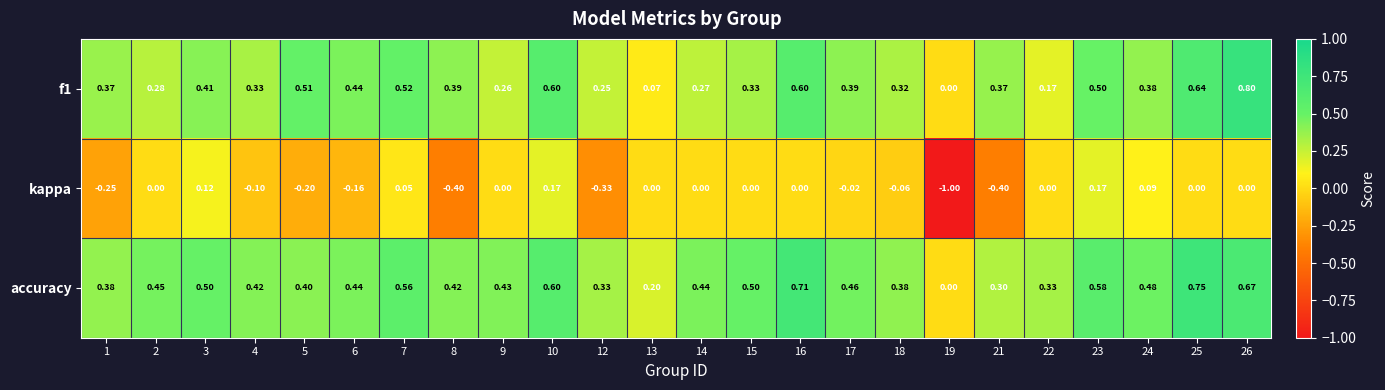

At which category is the sum across all series the highest?

26